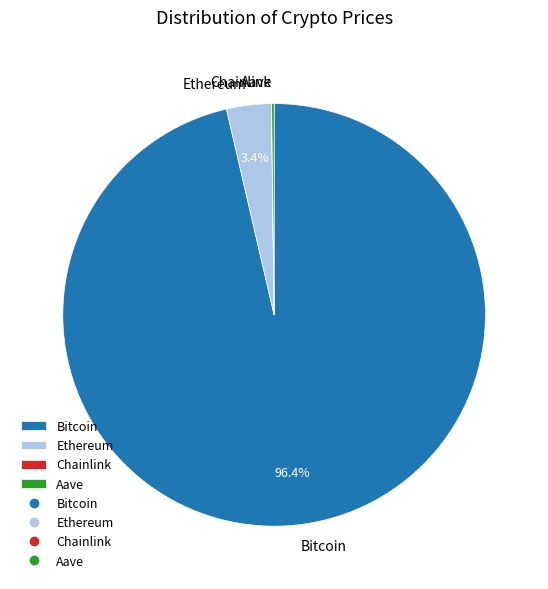

What is the majority slice?

Bitcoin